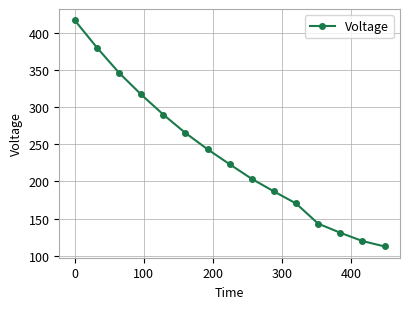

What is the difference between the second highest and minimum values?

267.3